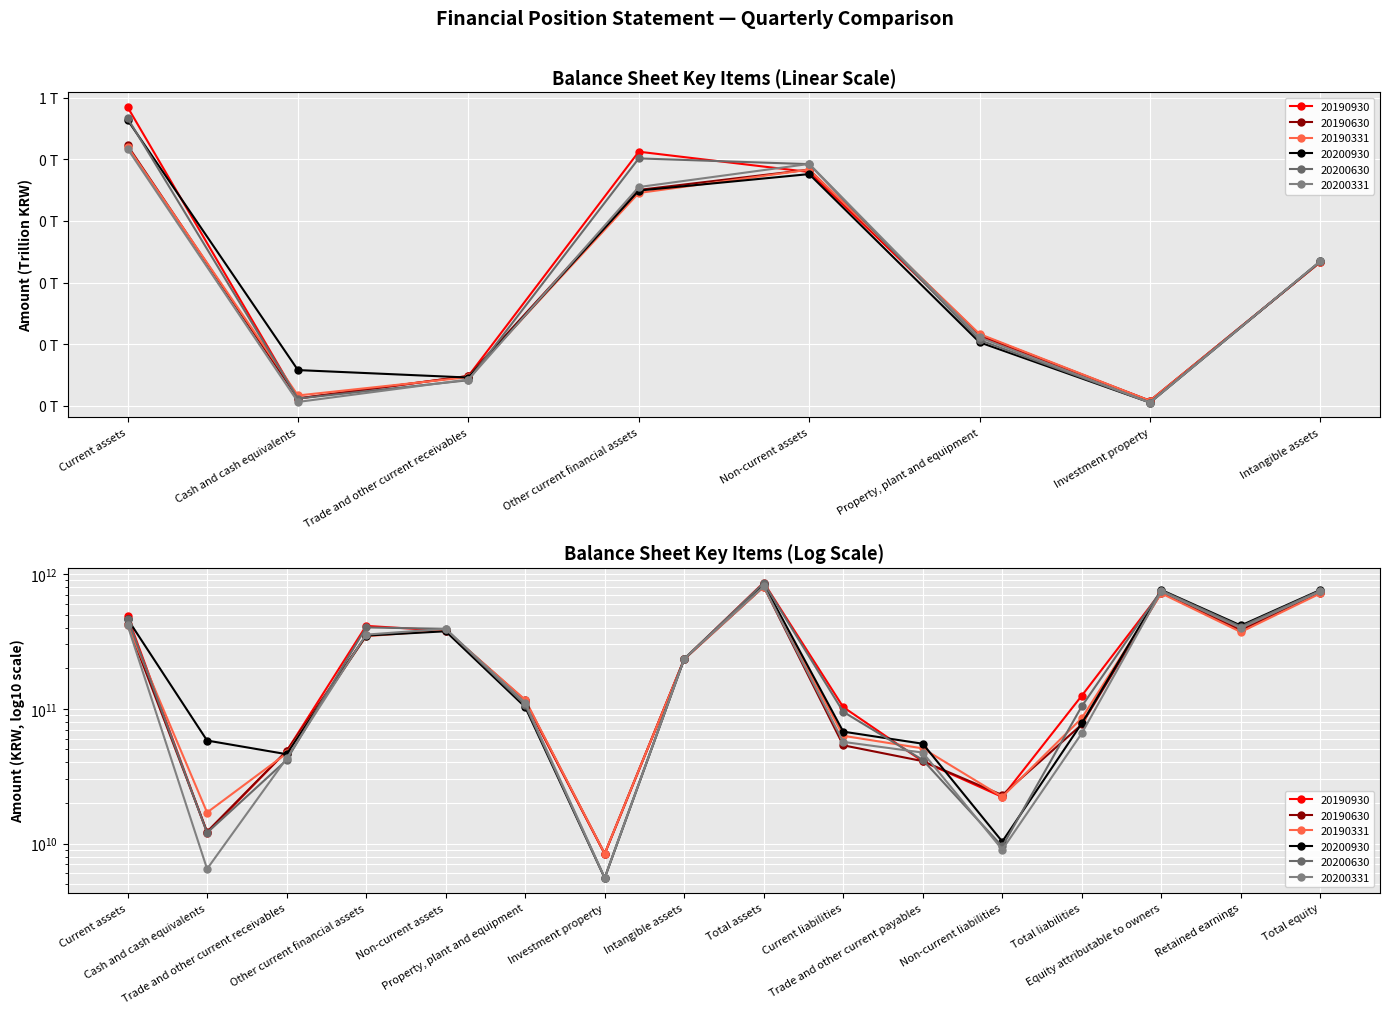

Between Trade and other current receivables and Intangible assets, which is larger?

Intangible assets